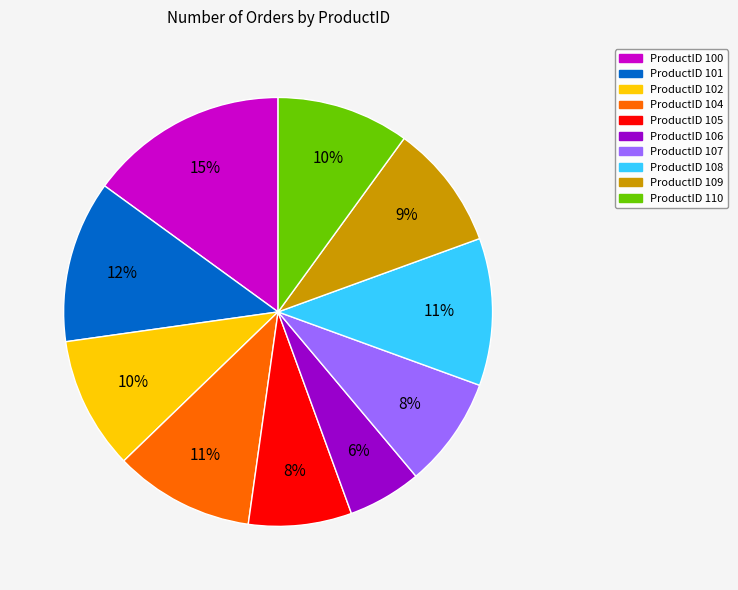

Which category has the biggest portion of the pie?

ProductID 100